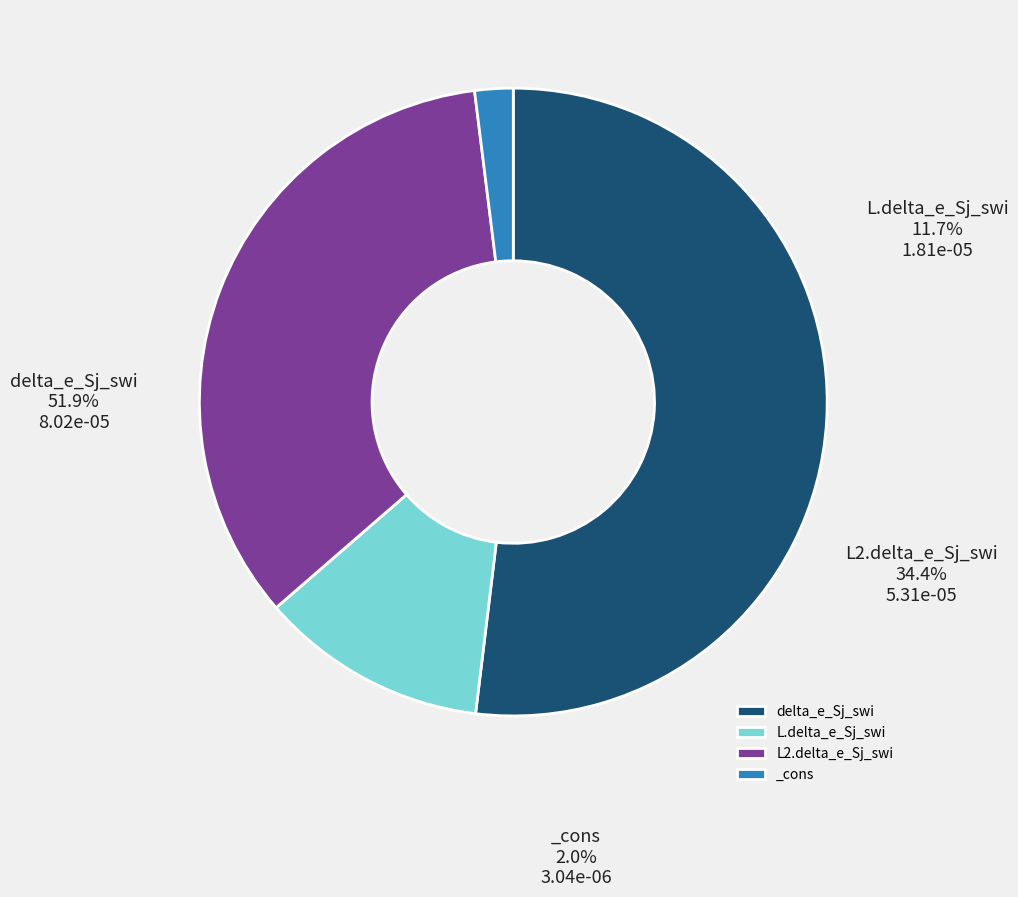

What percentage is NOT represented by delta_e_Sj_swi?

48.1%